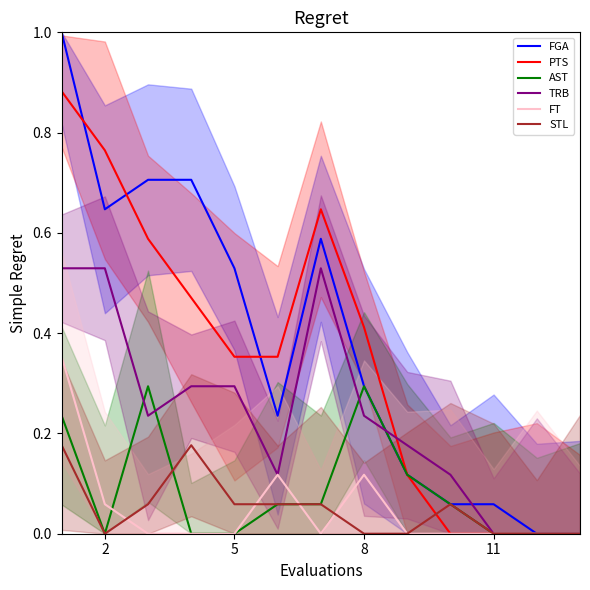

Rank the series by their maximum value, from highest to lowest.

FGA, PTS, TRB, FT, AST, STL